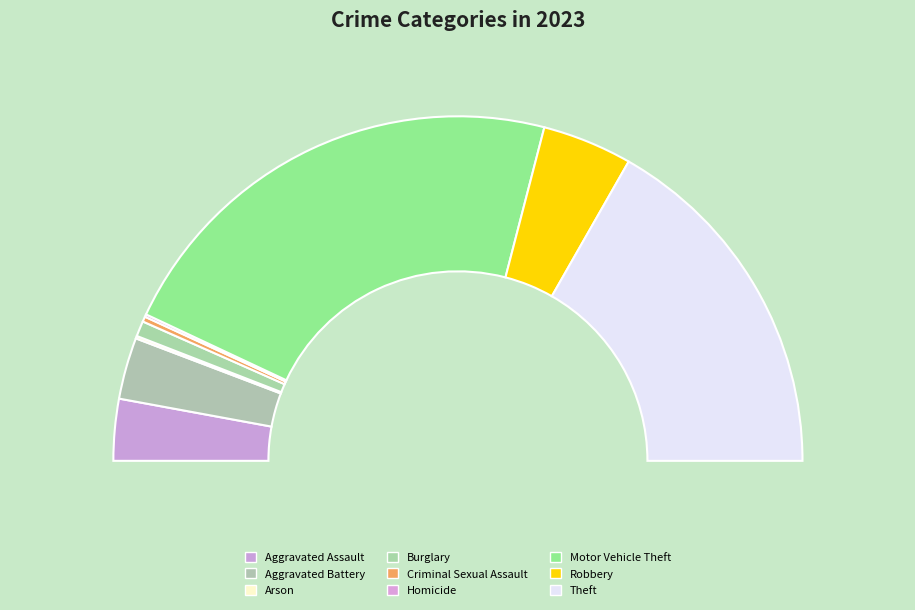

Is there any slice that represents more than half of the pie?

No